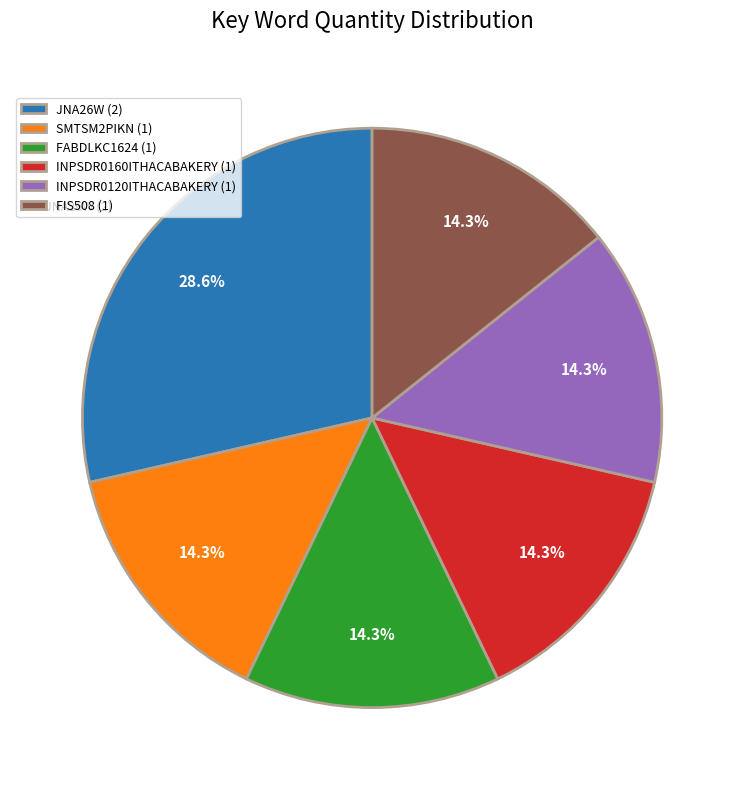

True or false: JNA26W accounts for 22% of the total.

False